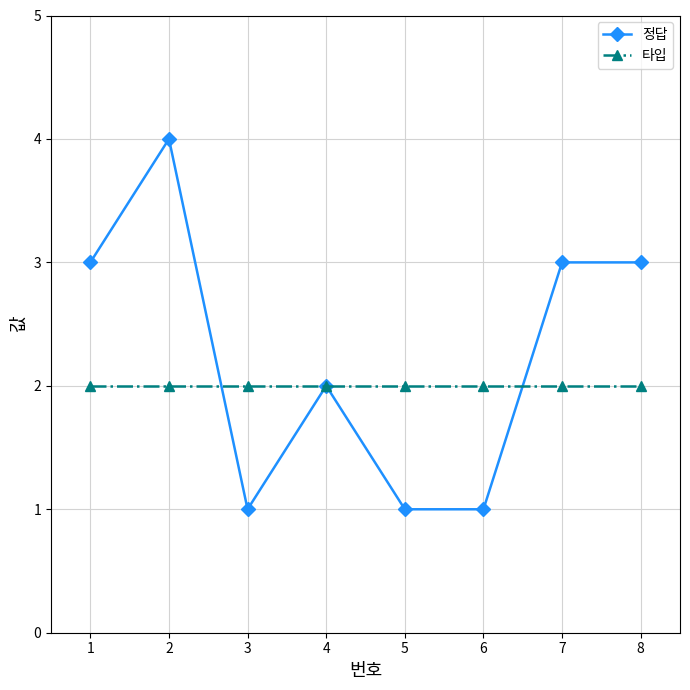

Count the number of data series in this chart.

2